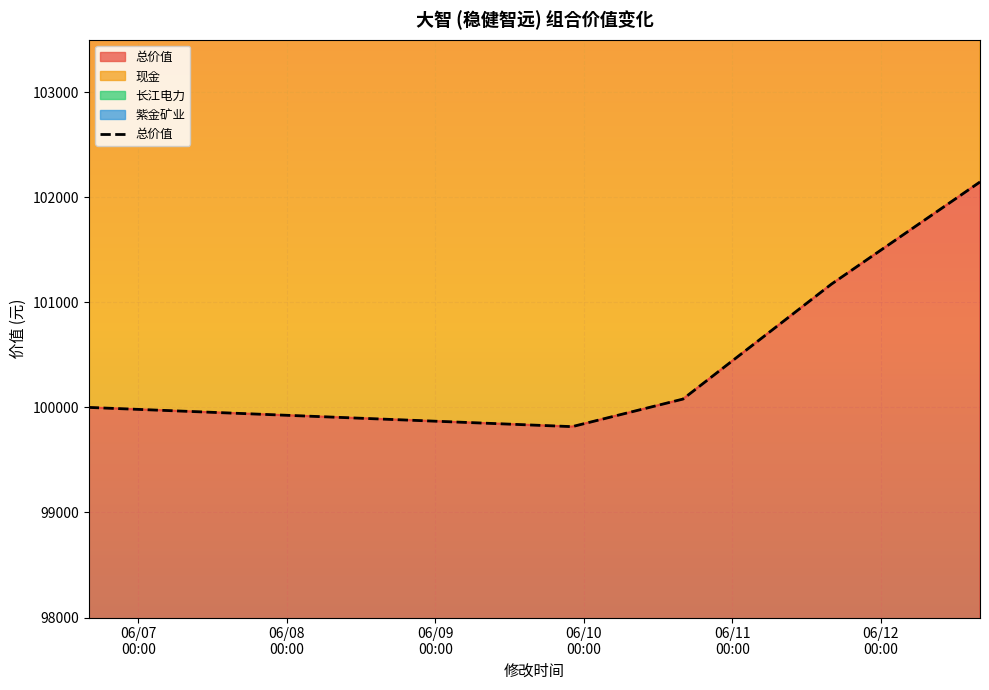

How many data points are above 100079?

3